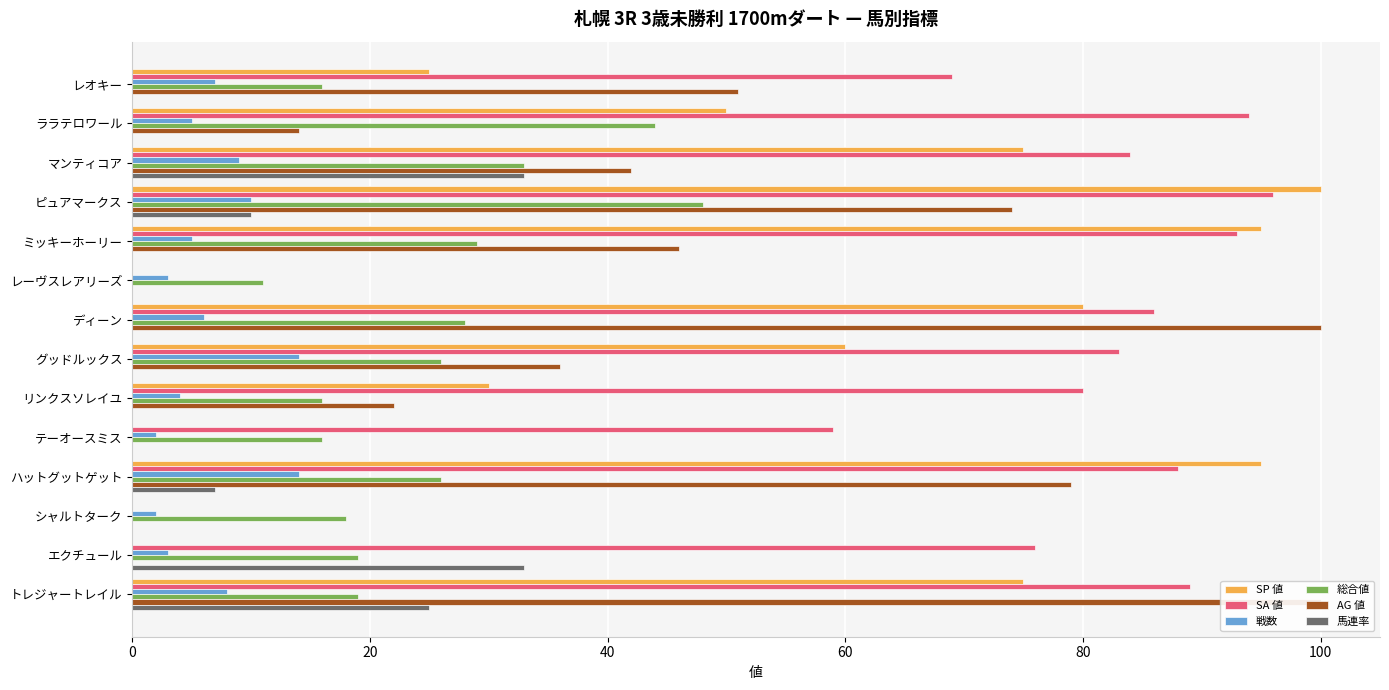

Reading left to right, extract all data points from this chart.

SP 値: 25	50	75	100	95	0	80	60	30	0	95	0	0	75
SA 値: 69	94	84	96	93	0	86	83	80	59	88	0	76	89
戦数: 7	5	9	10	5	3	6	14	4	2	14	2	3	8
総合値: 16	44	33	48	29	11	28	26	16	16	26	18	19	19
AG 値: 51	14	42	74	46	0	100	36	22	0	79	0	0	100
馬連率: 0	0	33	10	0	0	0	0	0	0	7	0	33	25